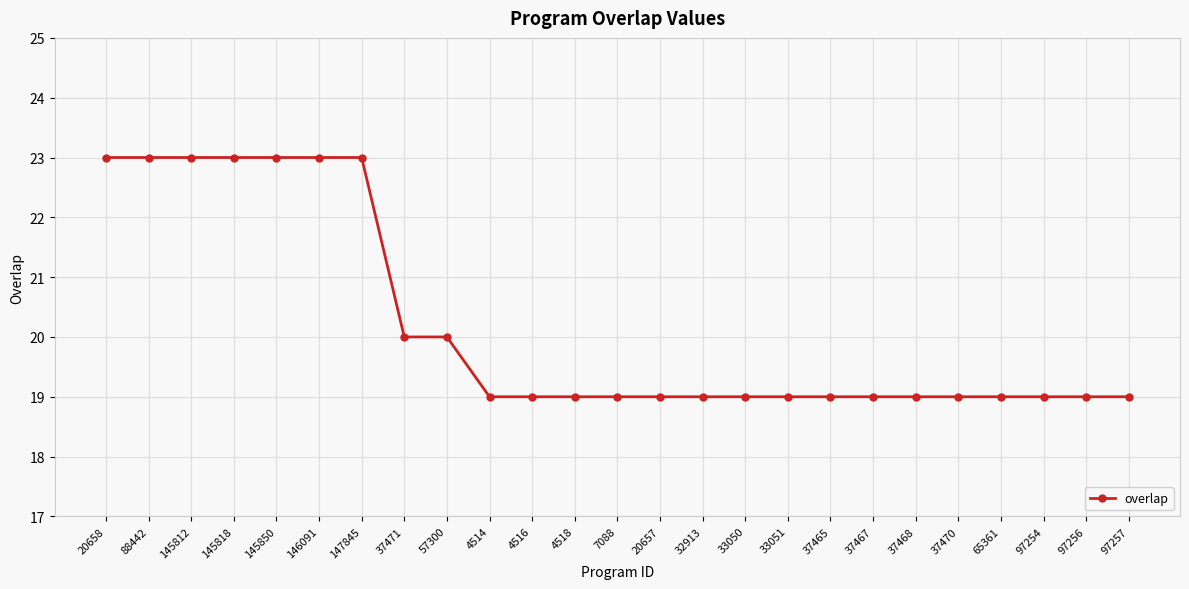

Does the chart display data point markers on the line(s)?

Yes